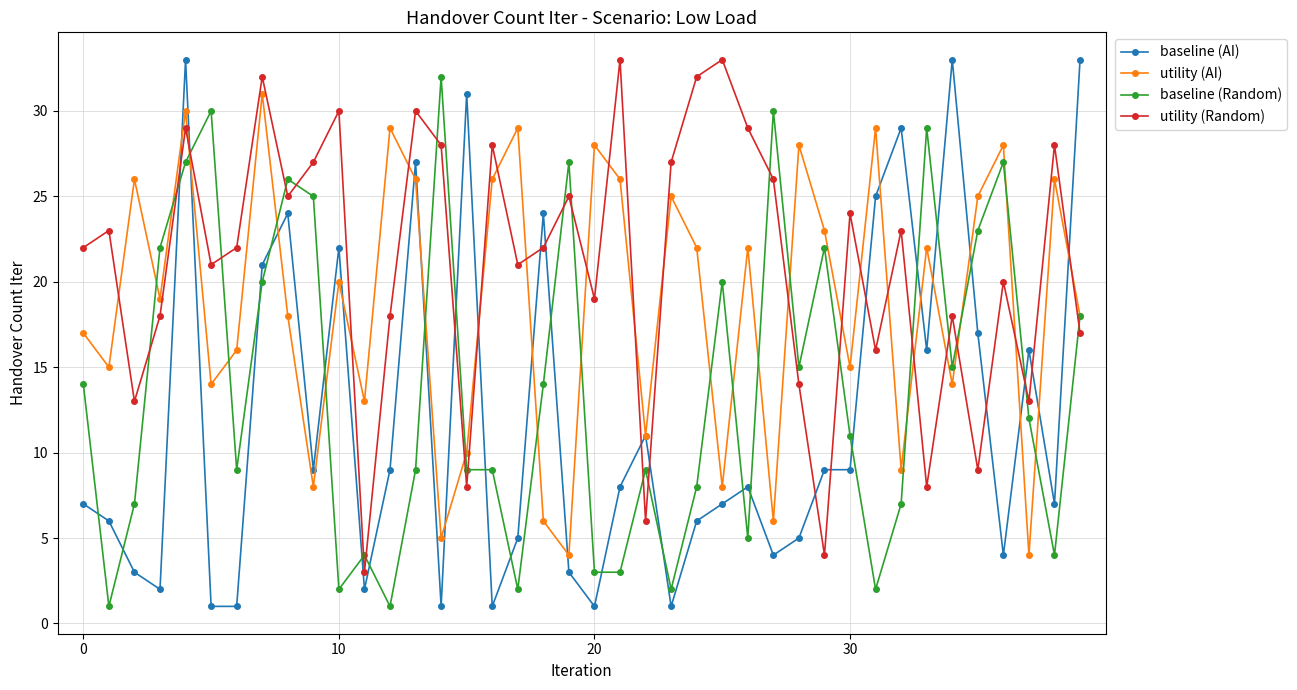

Count the number of categories in the chart.

40